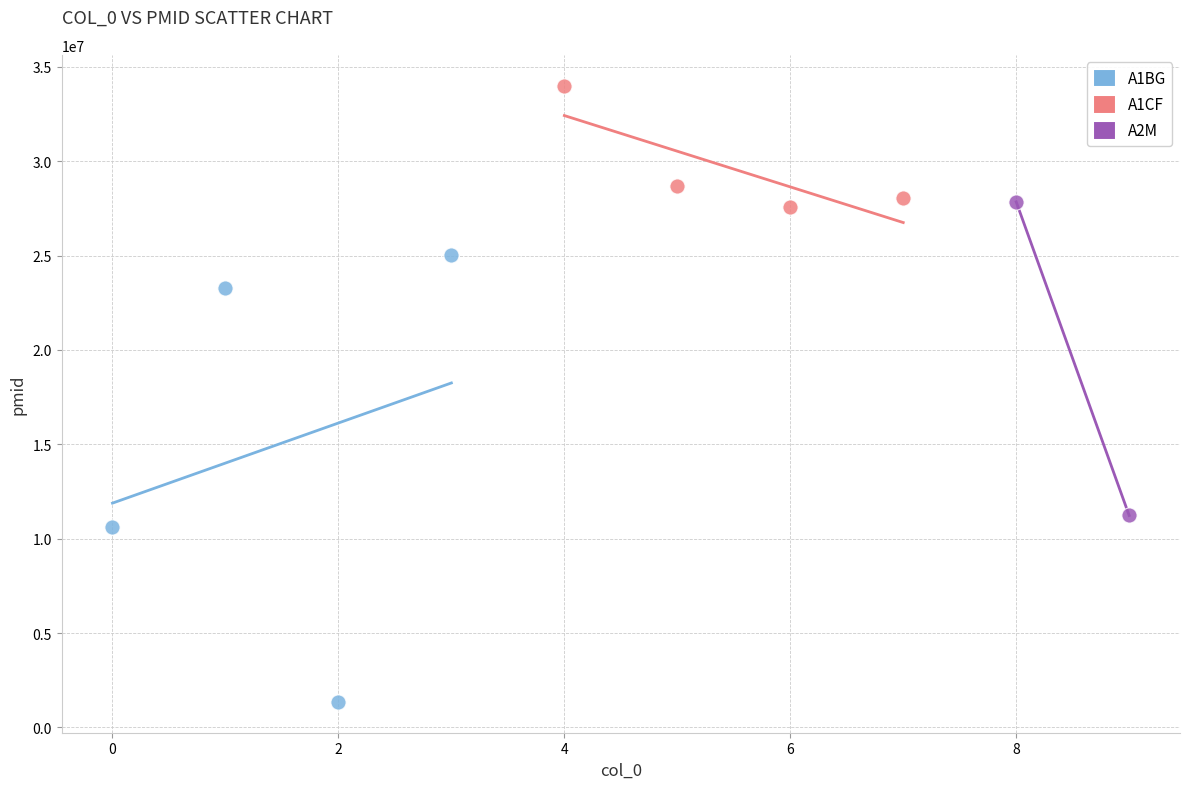

Which series reaches the minimum Y coordinate?

A1BG